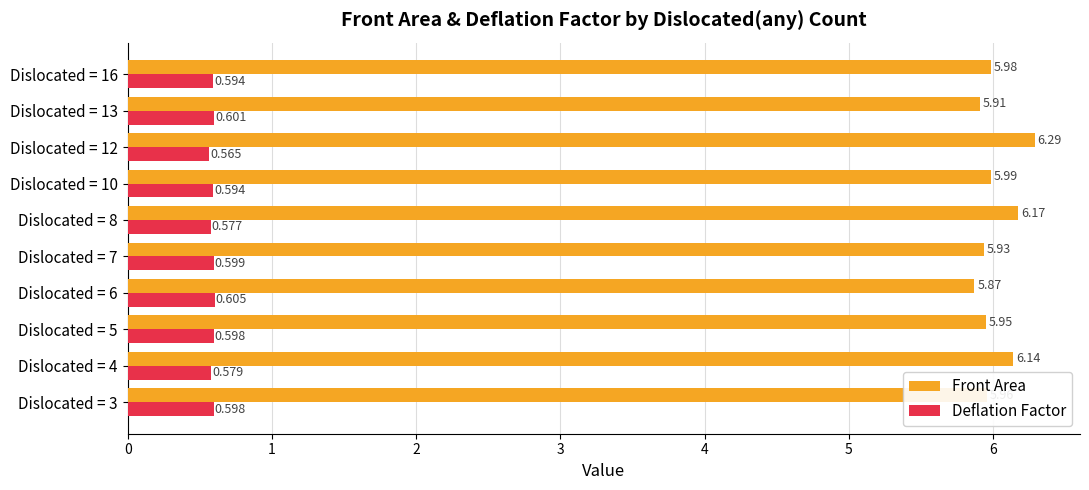

Which series has the widest spread of values?

Front Area